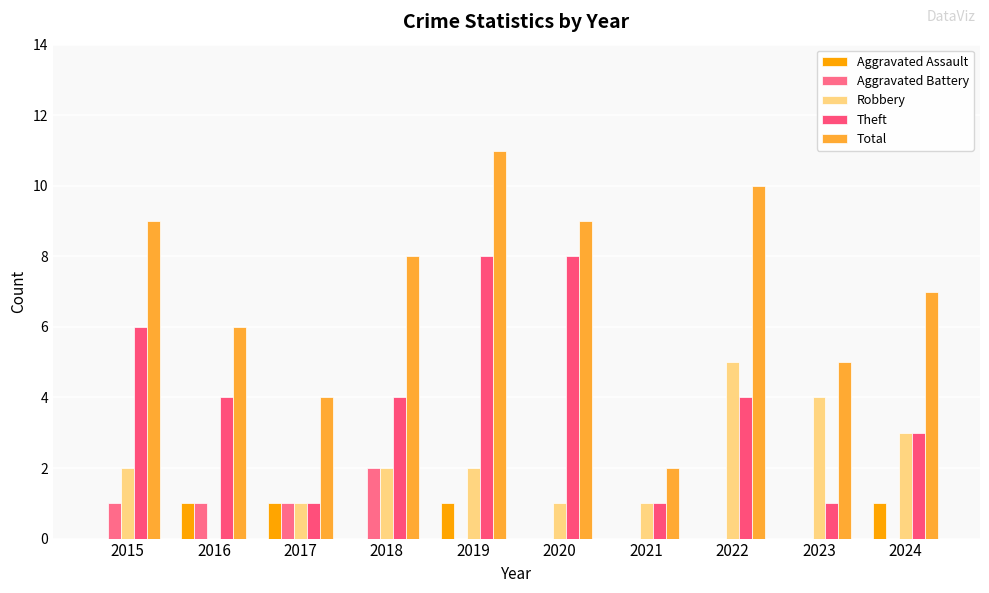

What is the difference between the Theft values at 2020 and 2016?

4